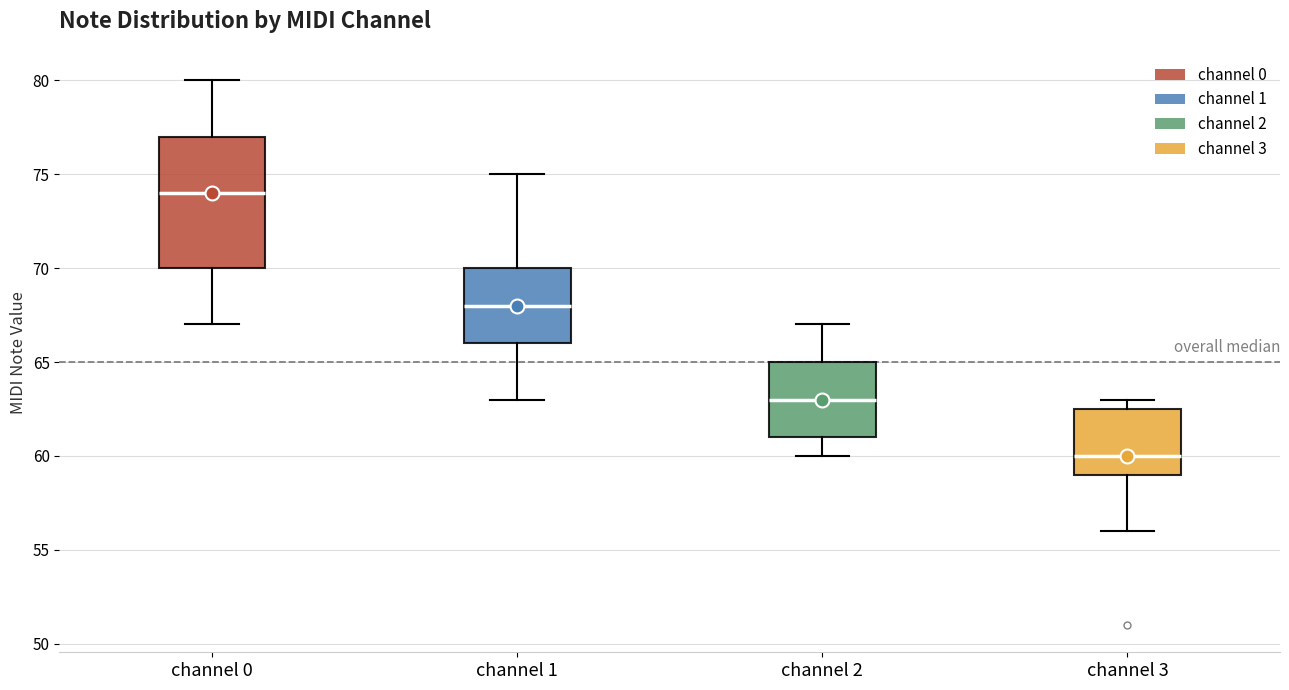

Reading left to right, transcribe this box plot: for each box, give where its median line is, the range the box spans, and where its two whiskers end, as read against the y-axis. The values are not printed on the chart, so give them approximately, as read against the axis.

channel 0: median 74.0, box 70.0 to 77.0, whiskers 67.0 to 80.0
channel 1: median 68.0, box 66.0 to 70.0, whiskers 63.0 to 75.0
channel 2: median 63.0, box 61.0 to 65.0, whiskers 60.0 to 67.0
channel 3: median 60.0, box 59.0 to 62.5, whiskers 56.0 to 63.0